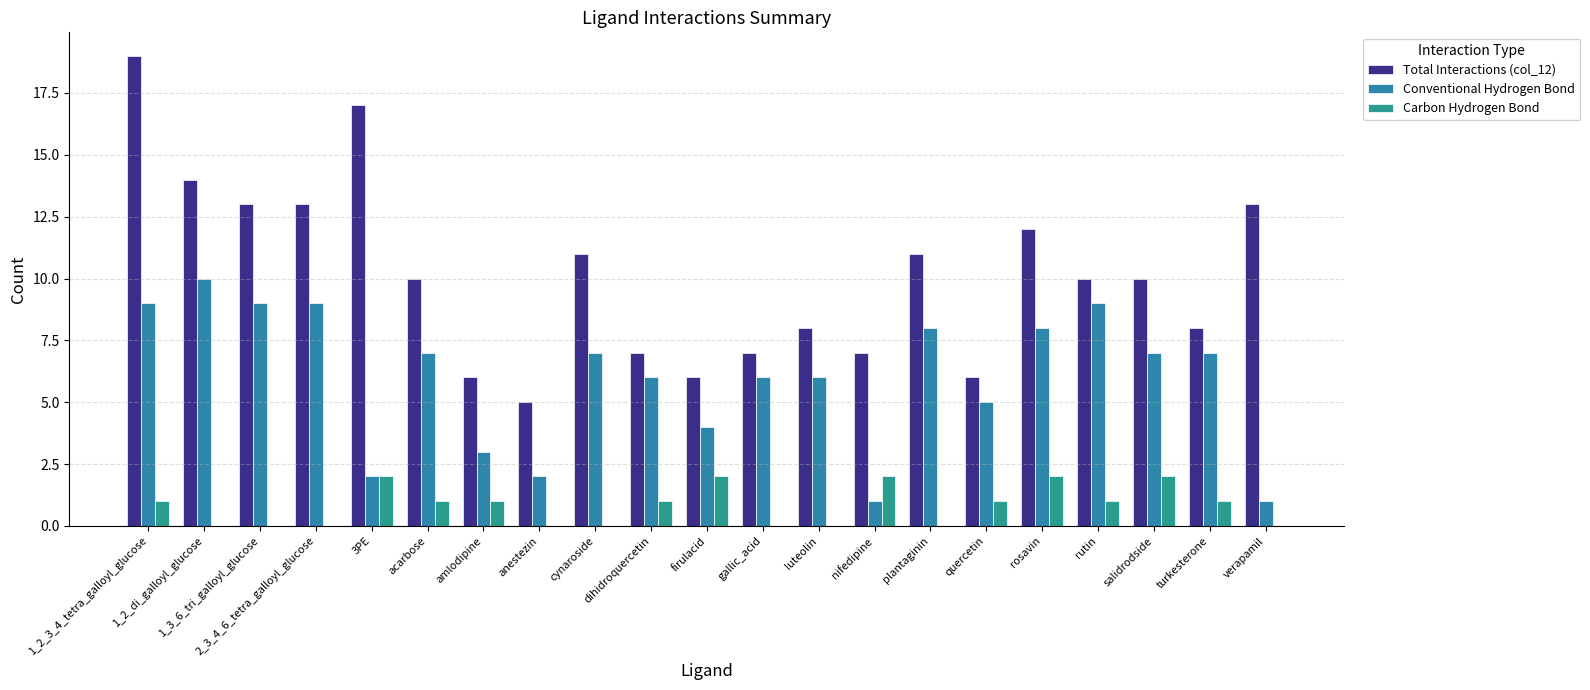

How many categories are shown in the chart?

21